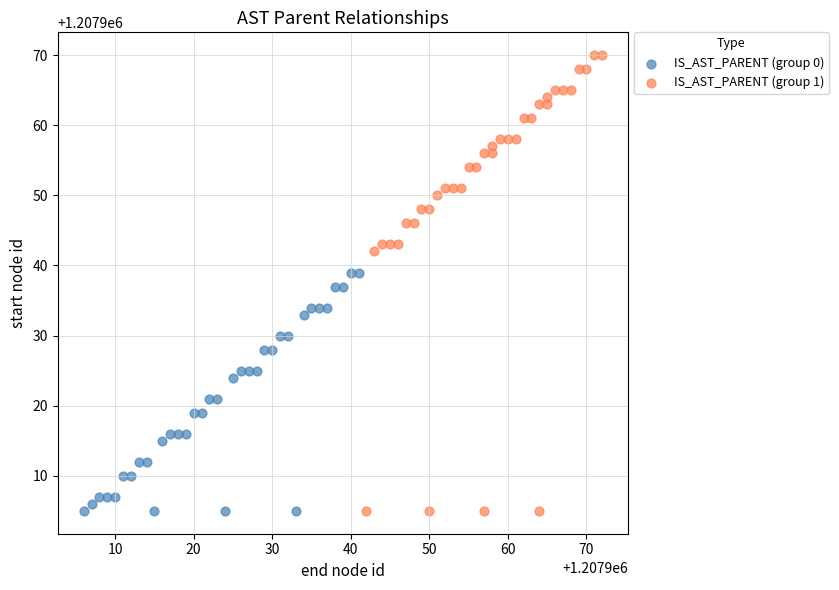

Which series contains the highest Y value?

IS_AST_PARENT (group 1)